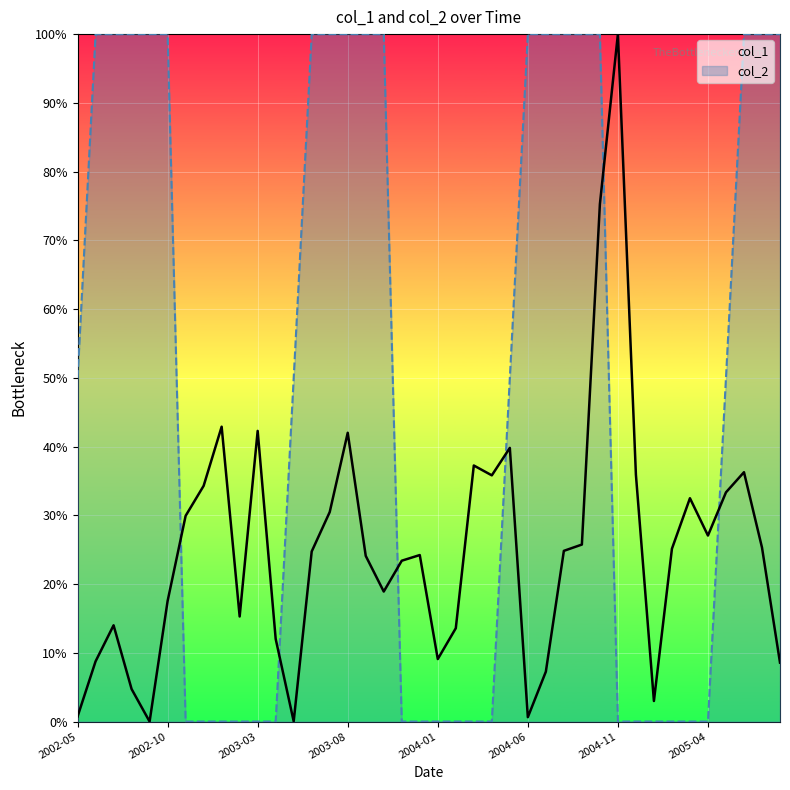

What is the total value across all series at 14?

130.5